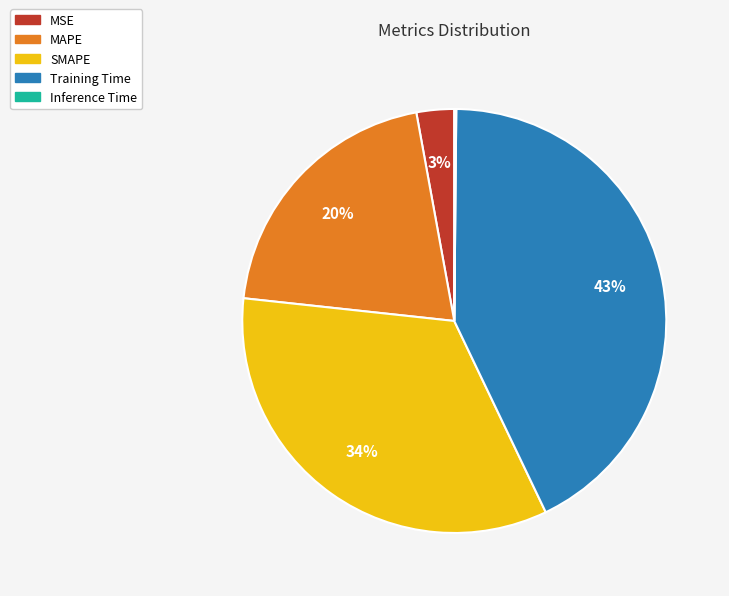

Between SMAPE and MAPE, which is larger?

SMAPE